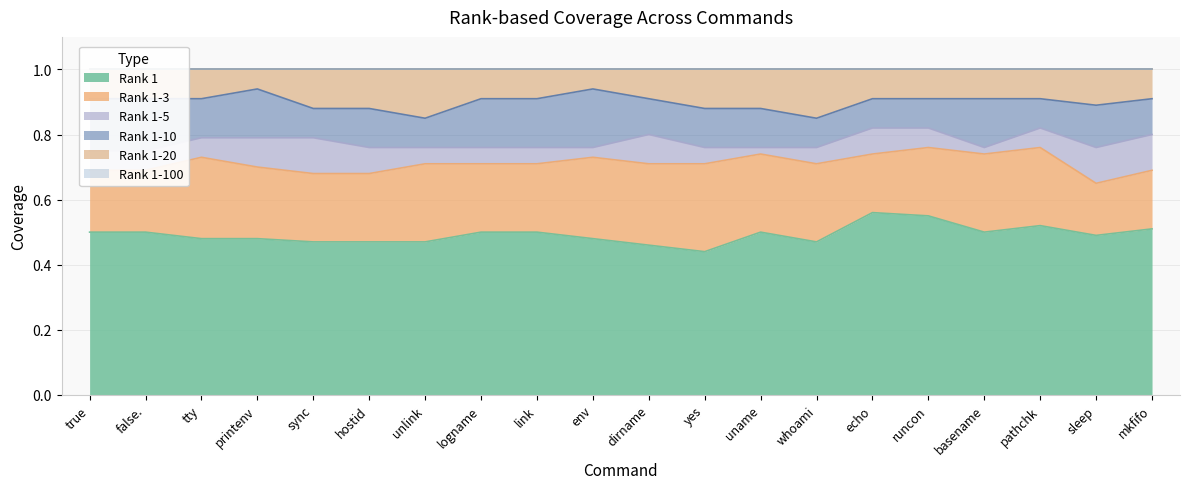

The value of Rank 1 at sync is 0.1. True or false?

False